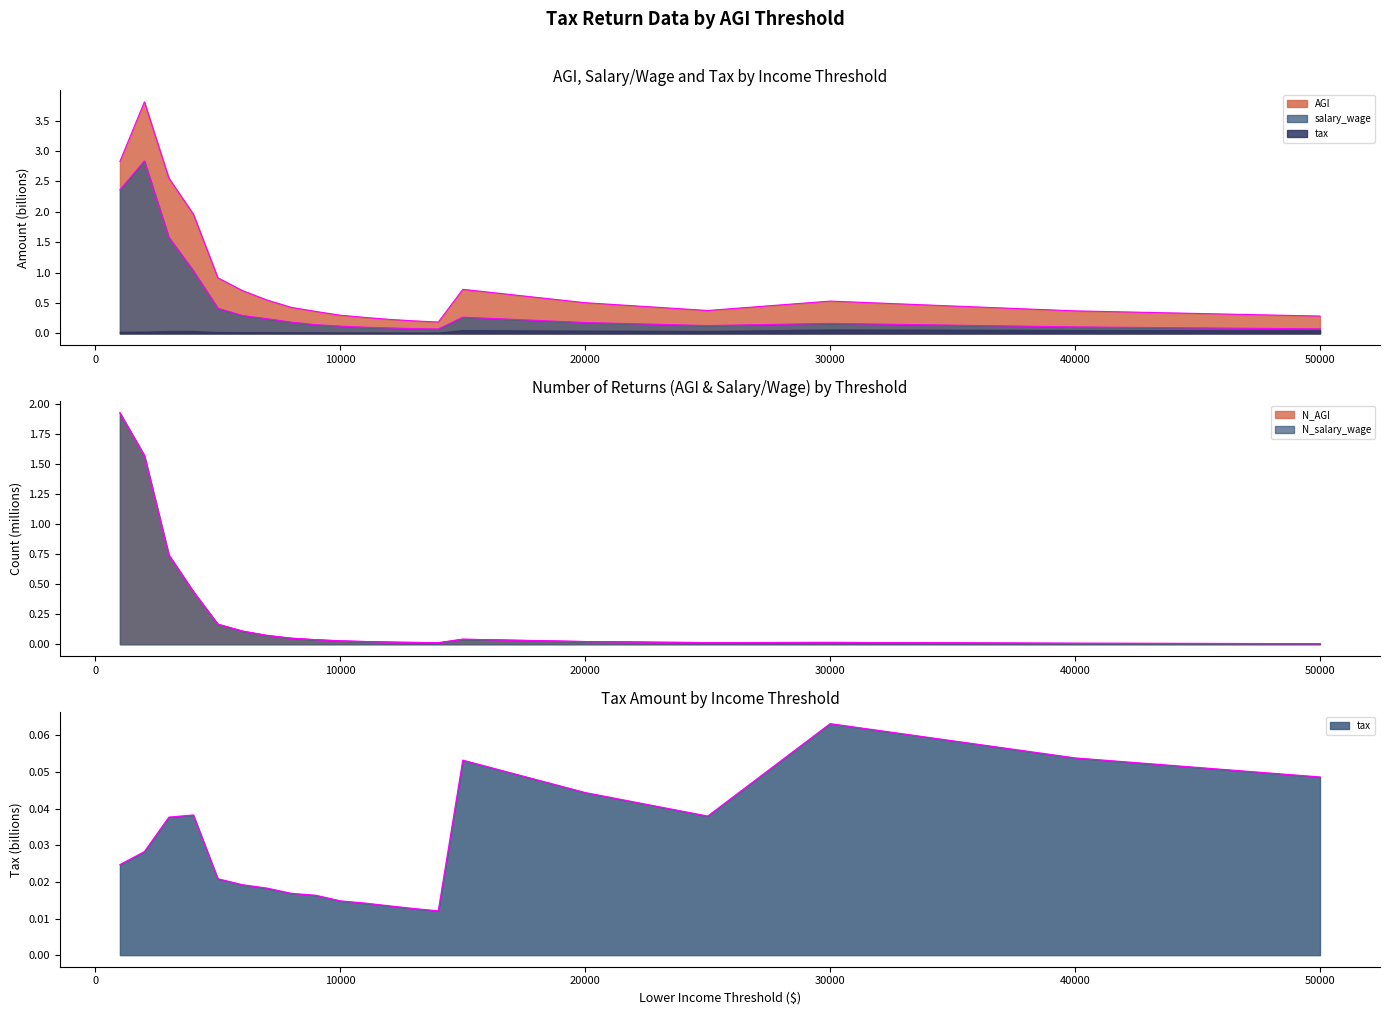

How many lines are shown in the chart?

5